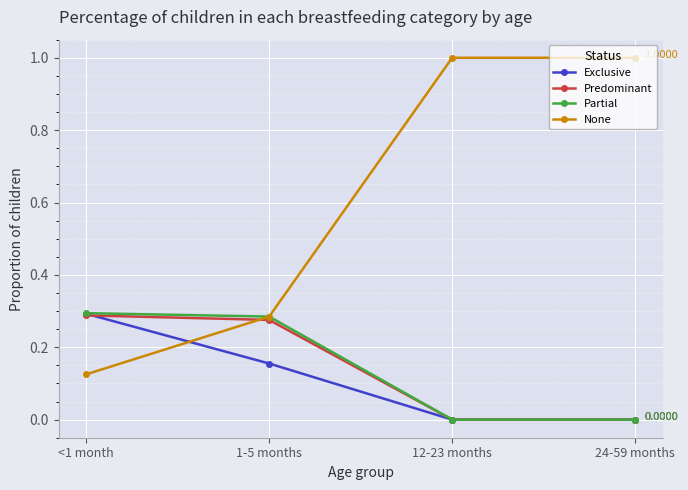

Is the value of None at 24-59 months greater than the value of Predominant at 1-5 months?

Yes